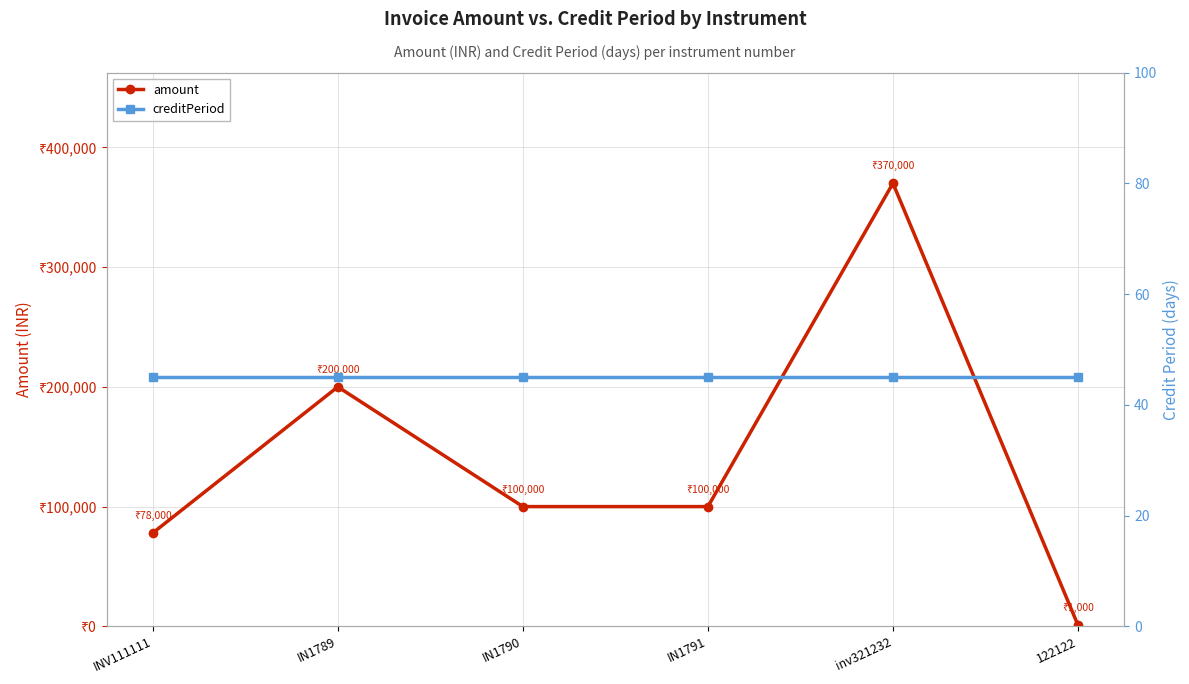

True or false: creditPeriod has more than 0 interior local peaks.

False